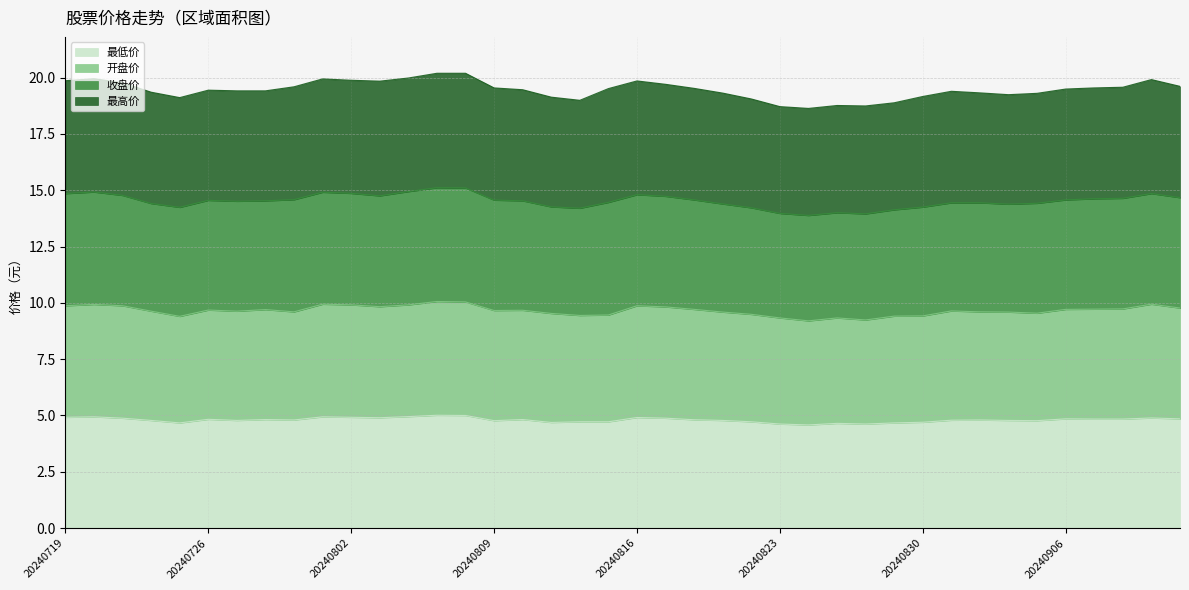

Where is the first local minimum for 开盘价?

20240725